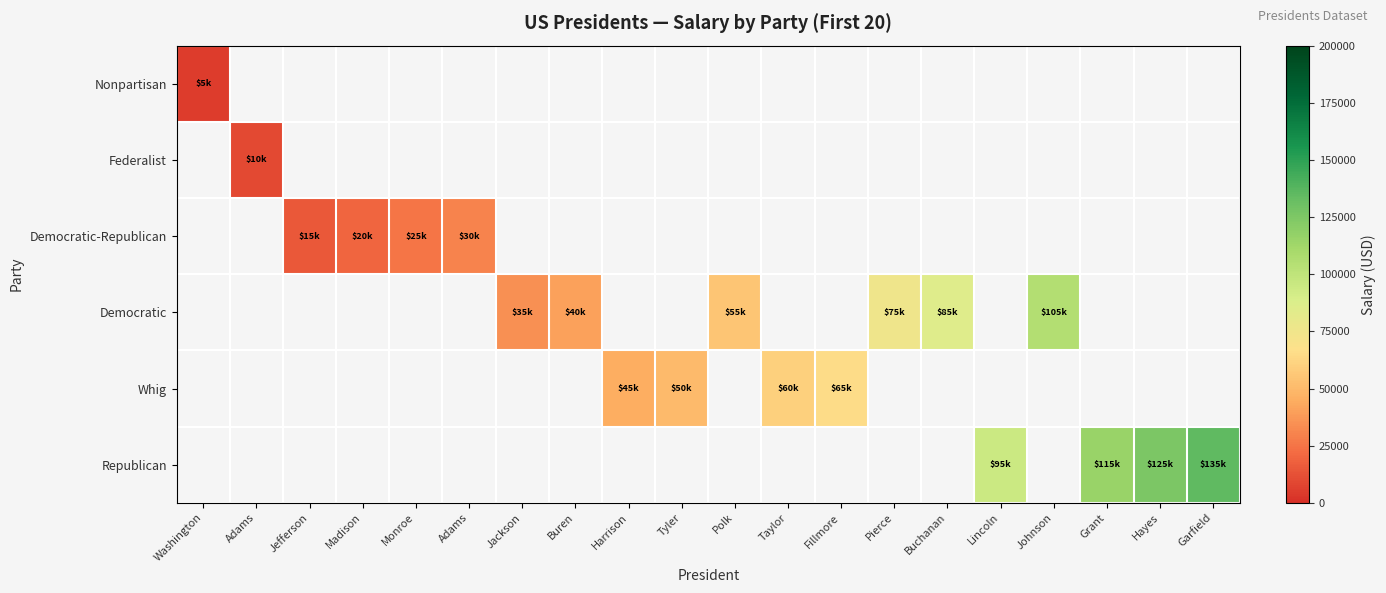

At how many categories does at least one series exceed 120704?

2